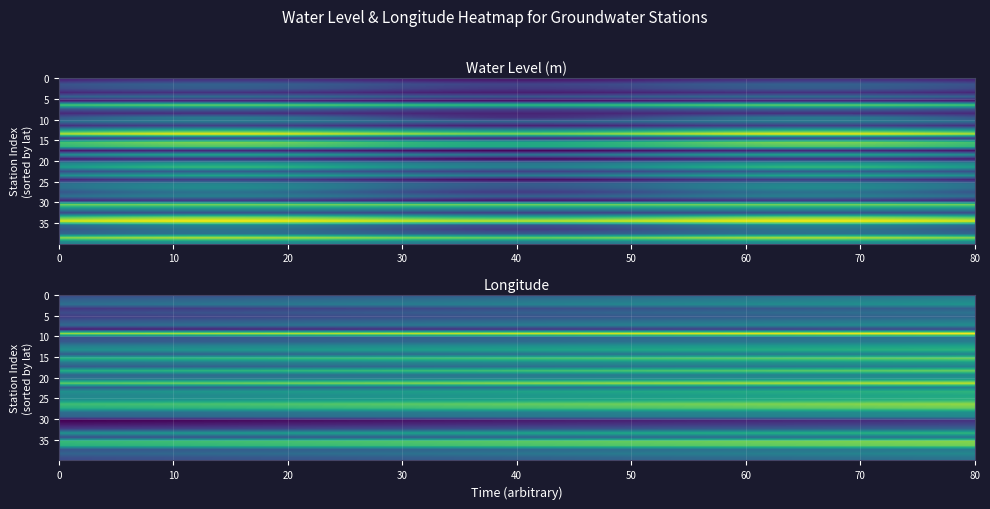

Between 20 and 15, which is larger?

15